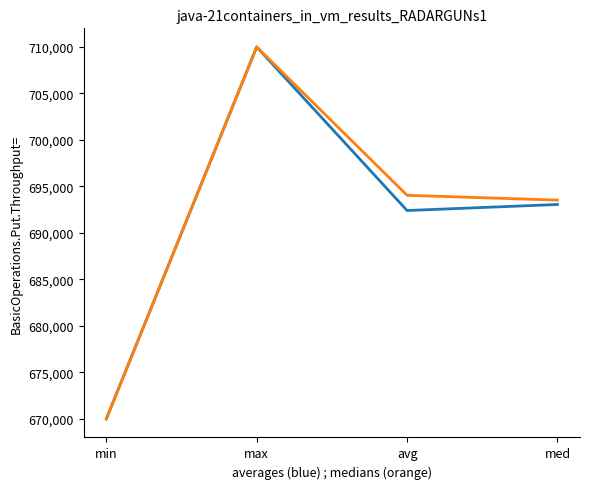

At which category is the sum across all series the highest?

max